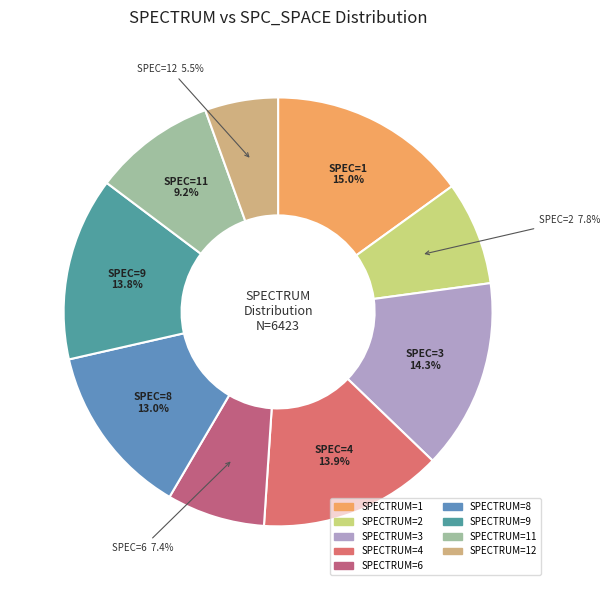

How many segments does this pie chart have?

9